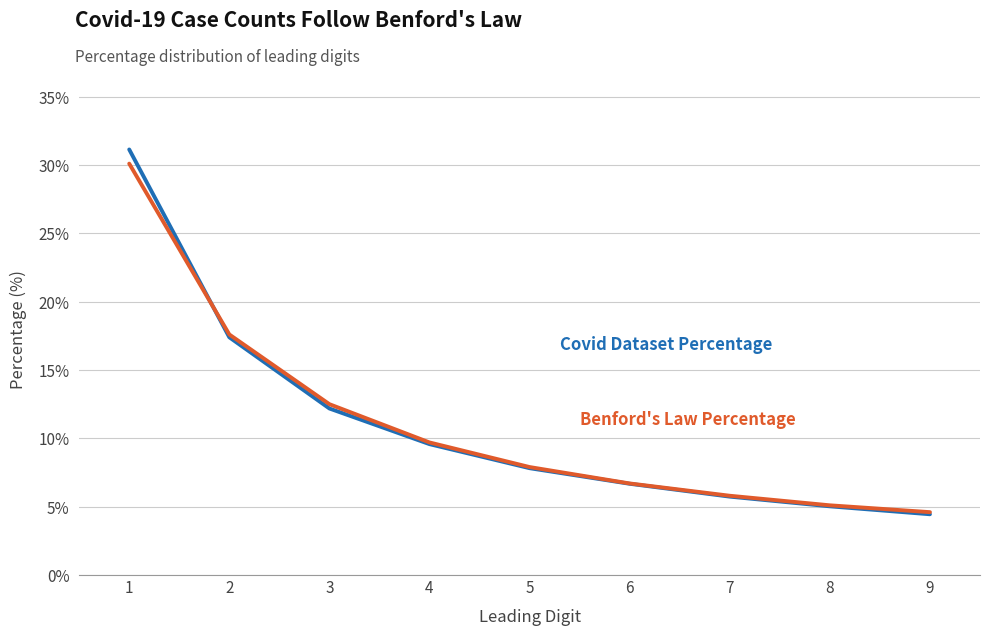

What is the difference between the highest and lowest values at 1?

1.0